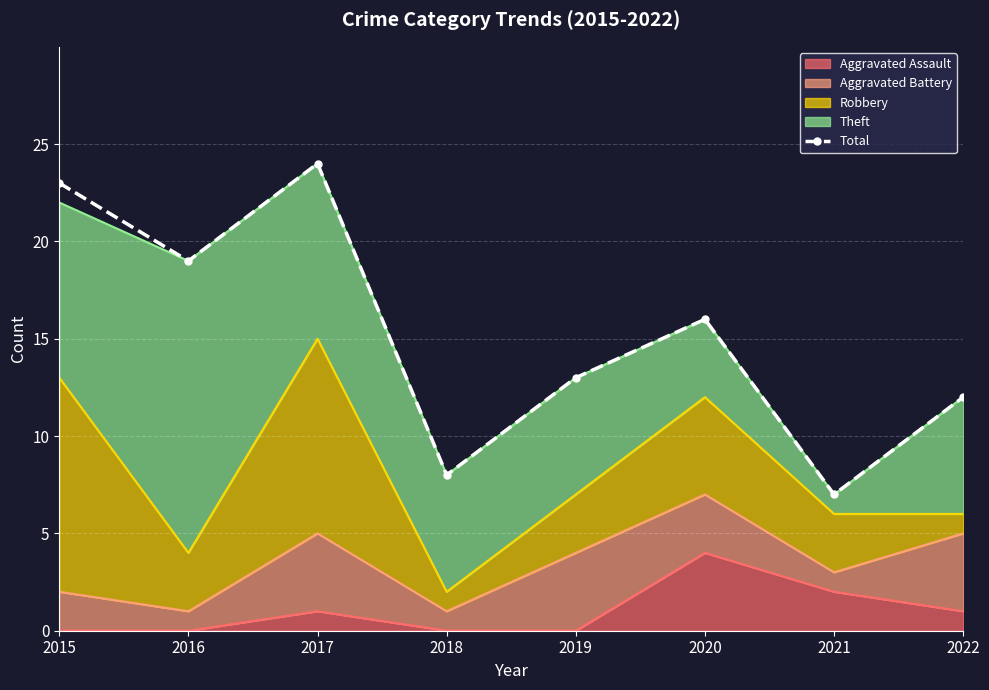

At which category does the chart reach its peak across all series?

2017